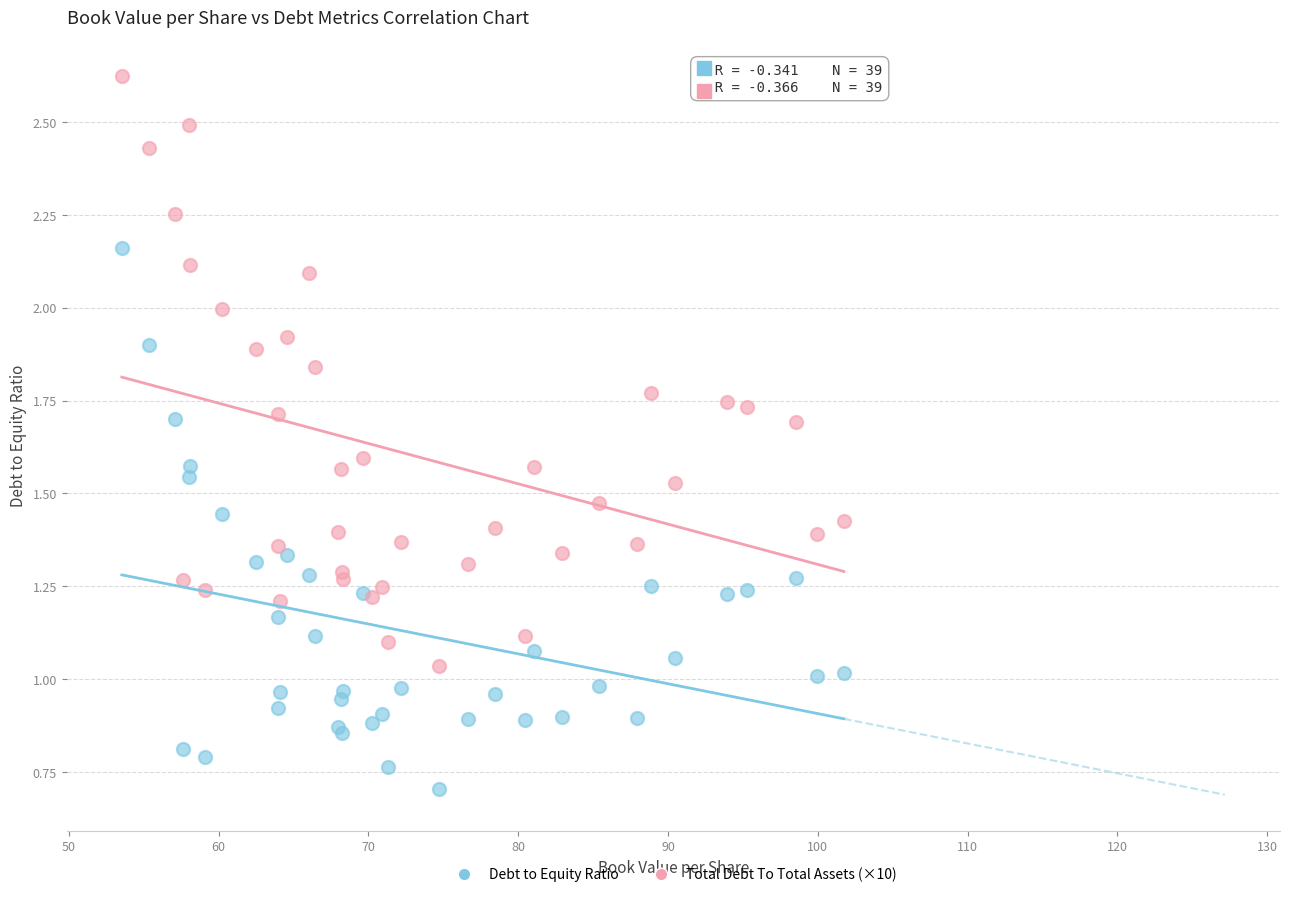

What are all the series names shown in the legend?

Debt to Equity Ratio, Total Debt To Total Assets (×10)